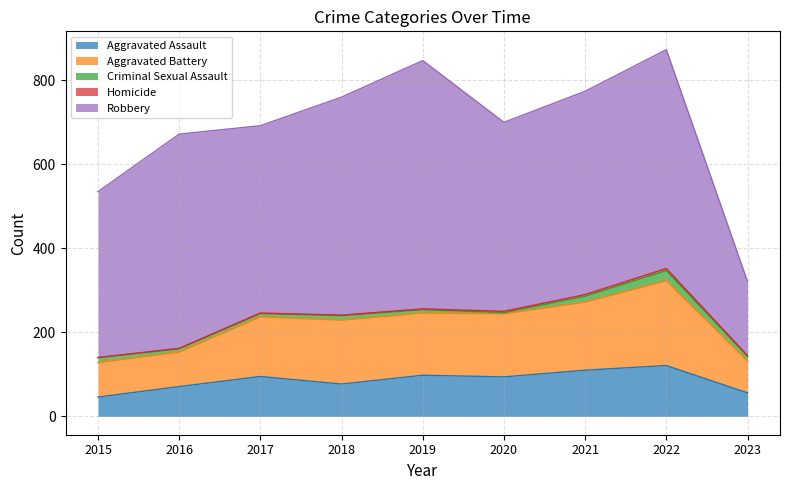

What is the approximate value of Robbery at 2015?

395